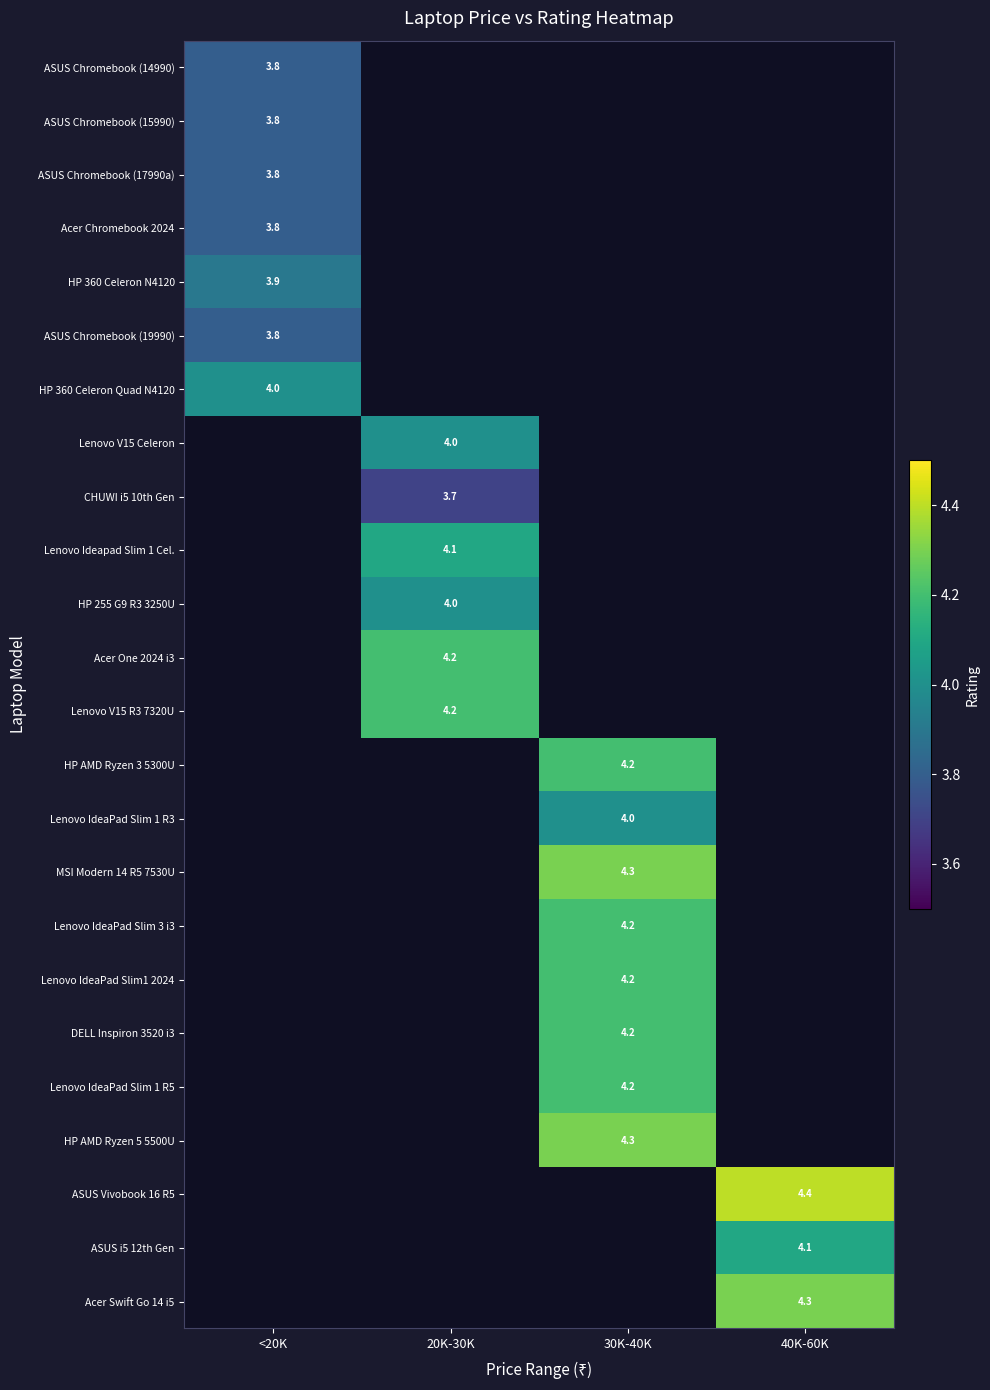

At which category does the chart reach its peak across all series?

40K-60K